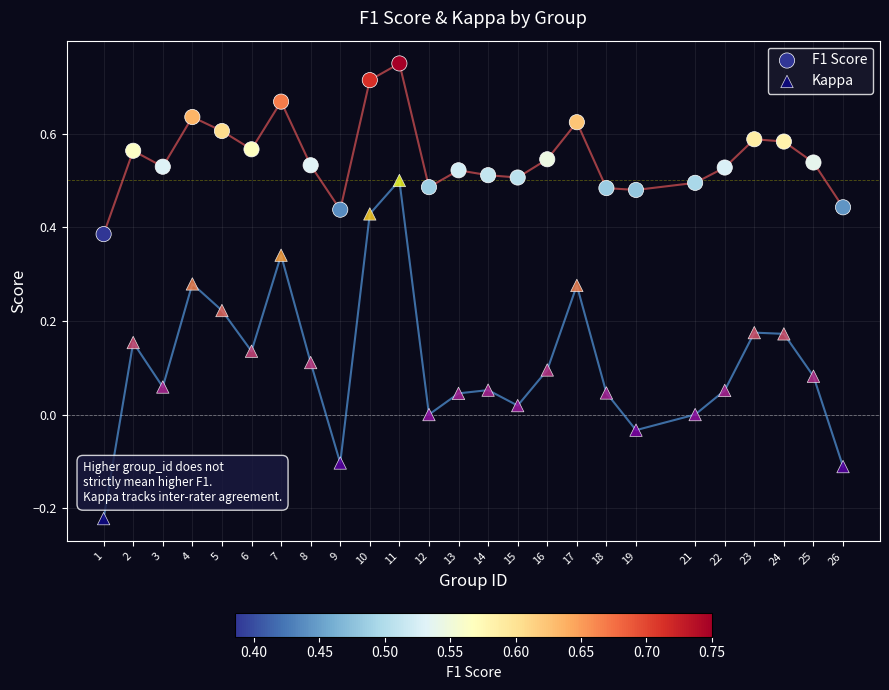

Which series has the largest Y range (max minus min)?

Kappa